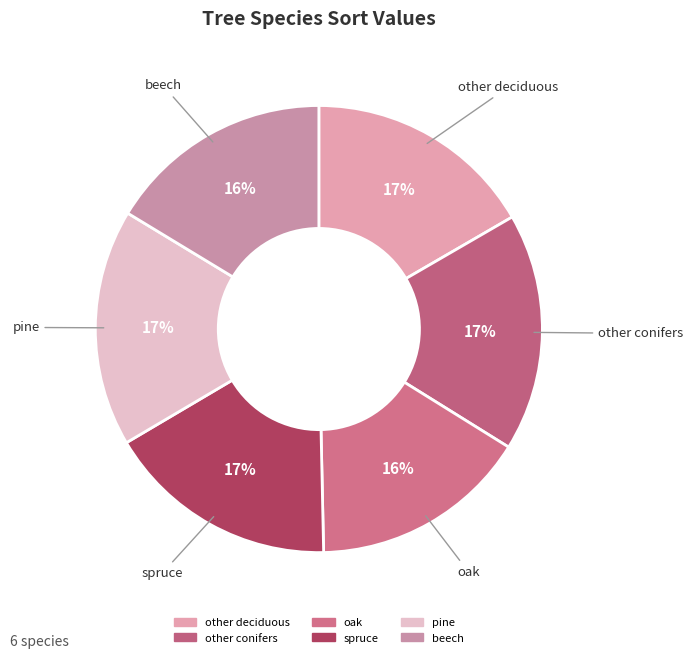

Is the sum of pine and other deciduous greater than half?

No